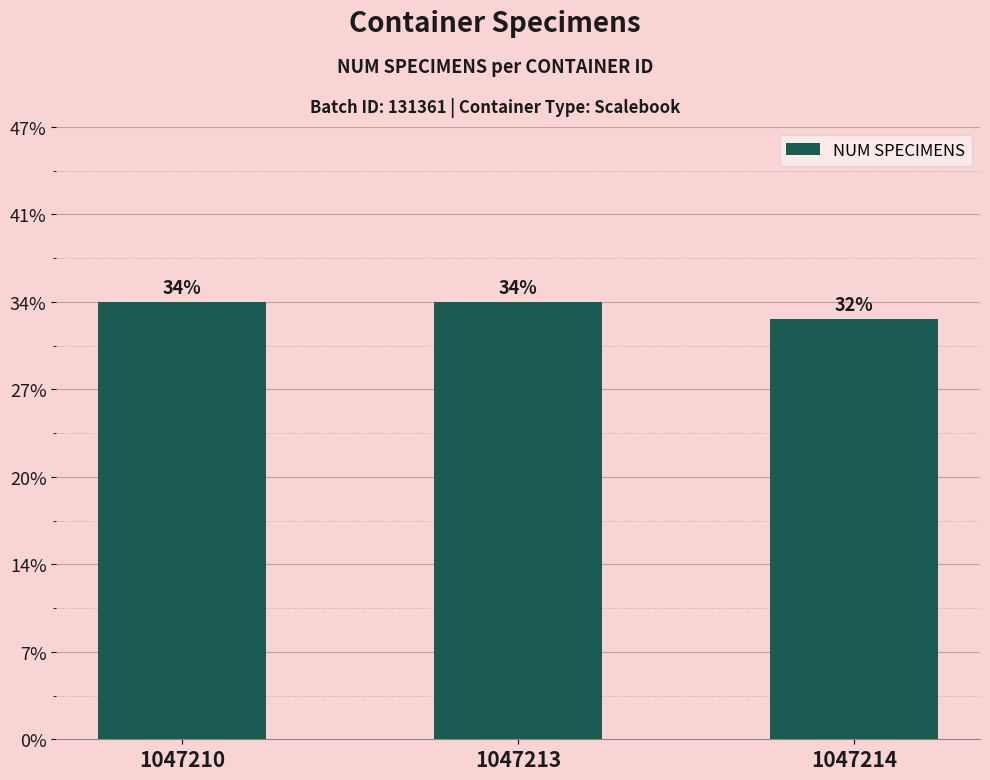

Are the bars horizontal?

No